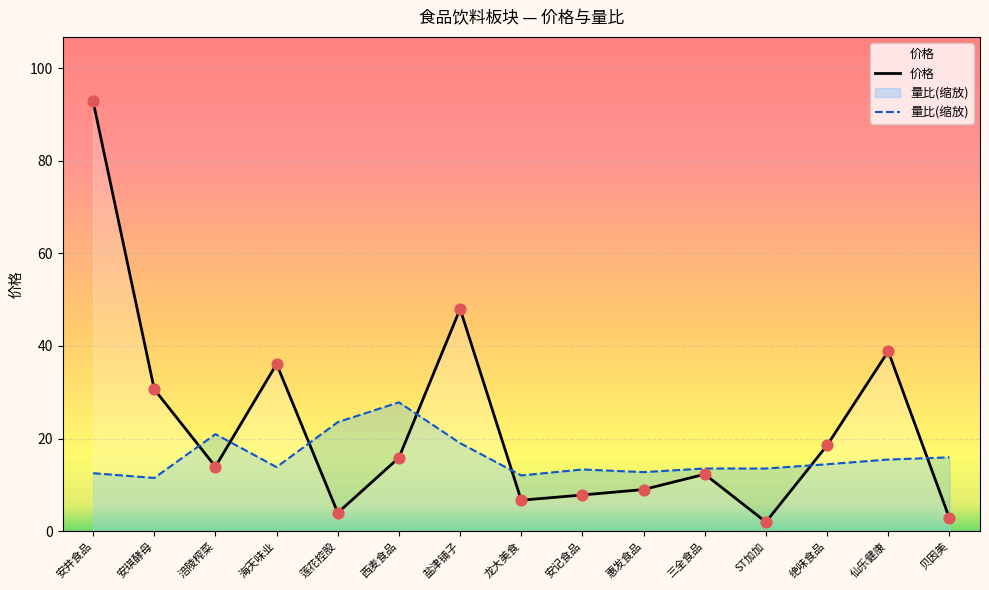

Which series reaches the minimum Y coordinate?

价格